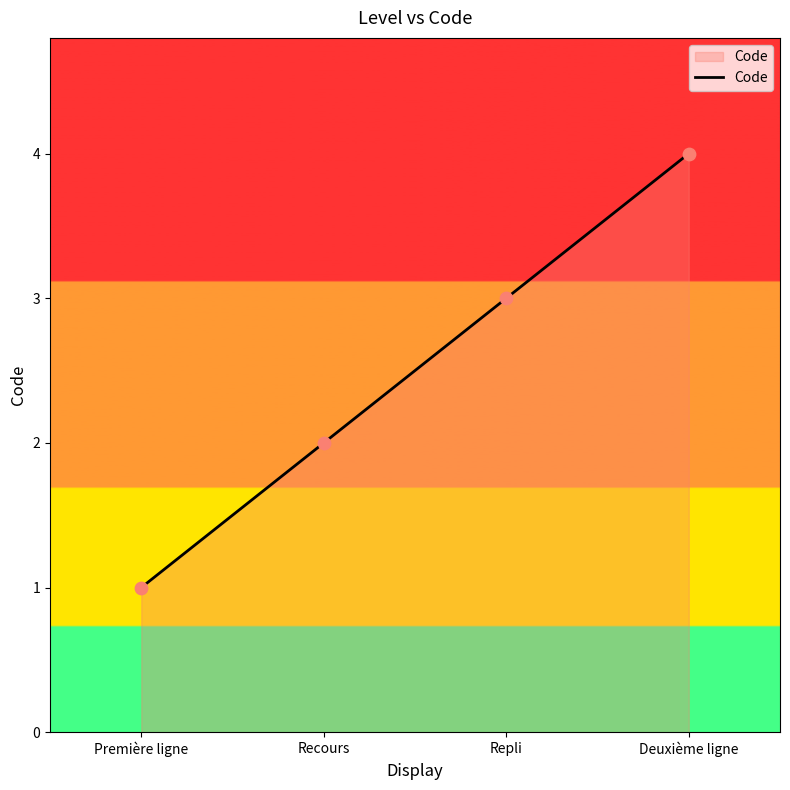

Approximately how many times larger is the value at Deuxième ligne compared to Repli?

1.3